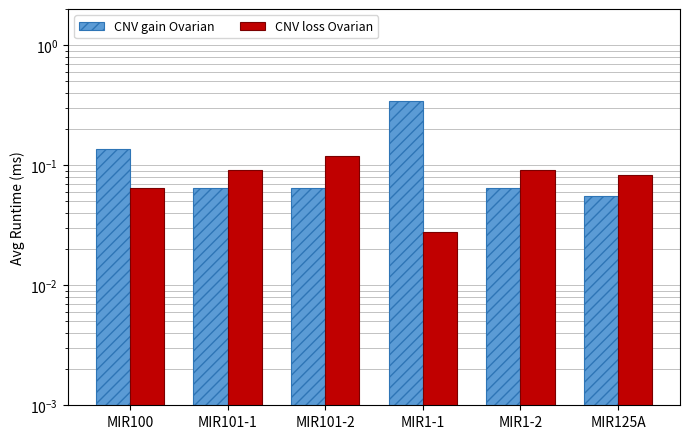

What is the value of the CNV gain Ovarian bar at the 1st from the left?

0.1